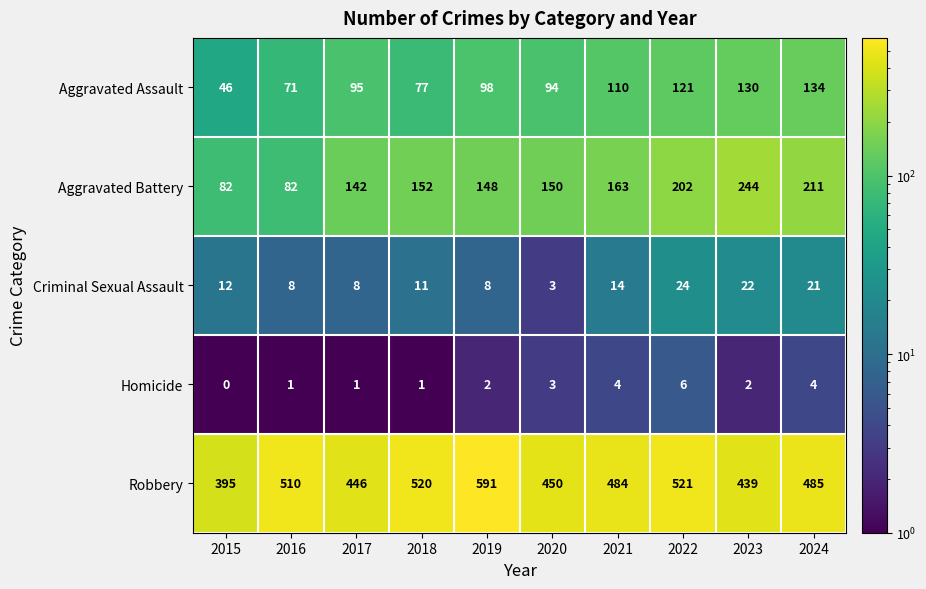

Rank the series at 2015 from highest to lowest value.

Robbery, Aggravated Battery, Aggravated Assault, Criminal Sexual Assault, Homicide